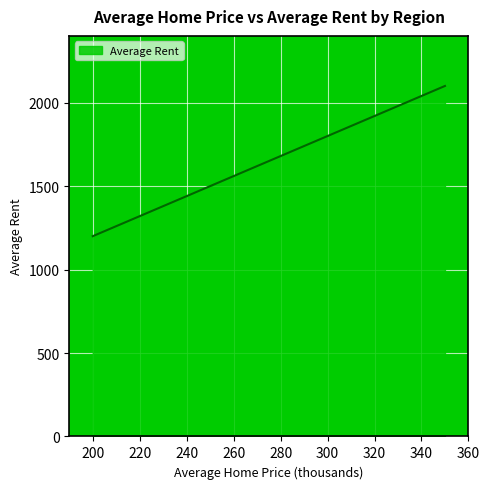

What is the difference between the maximum and minimum values?

900